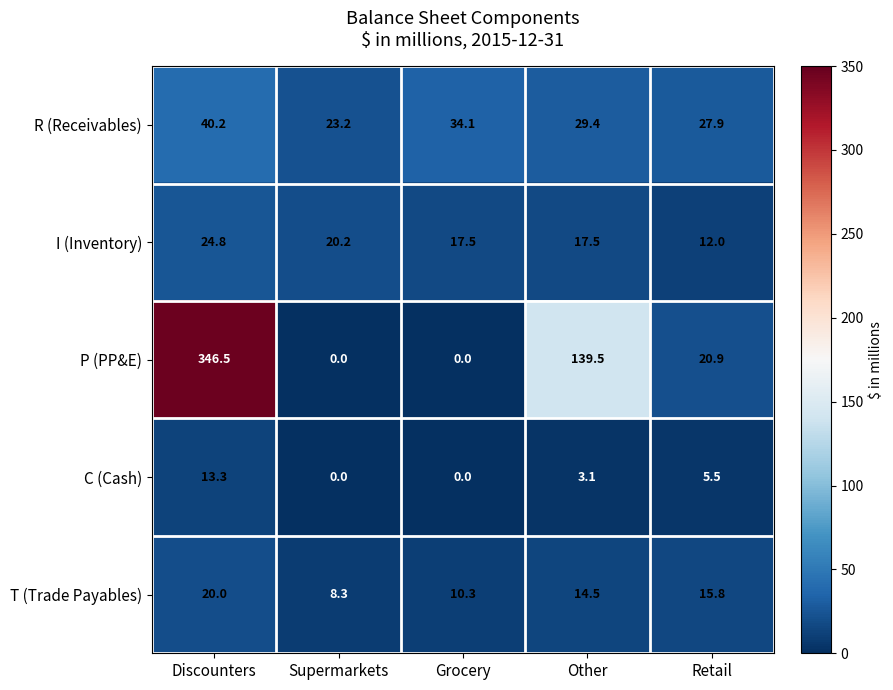

Reading left to right, what are all the values shown in this chart?

R (Receivables): 40.2	23.2	34.1	29.4	27.9
I (Inventory): 24.8	20.2	17.5	17.5	12.0
P (PP&E): 346.5	0.0	0.0	139.5	20.9
C (Cash): 13.3	0.0	0.0	3.1	5.5
T (Trade Payables): 20.0	8.3	10.3	14.5	15.8